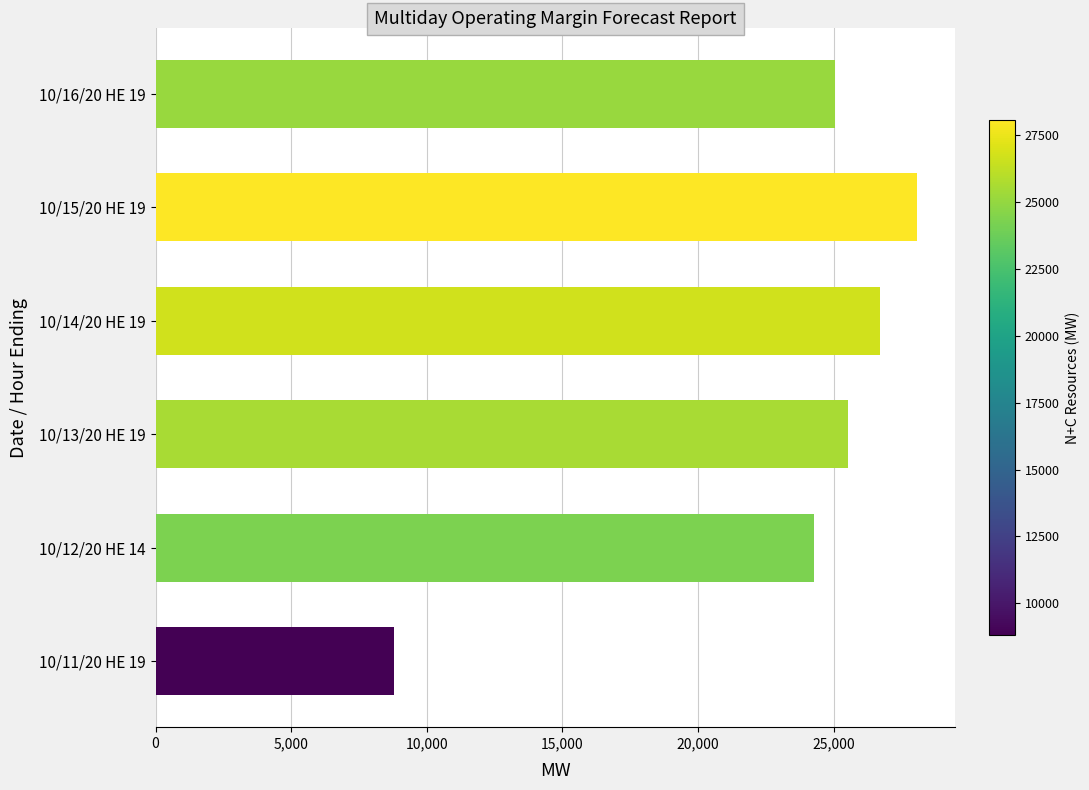

Where is the data nearest to the value 18436?

10/12/20 HE 14